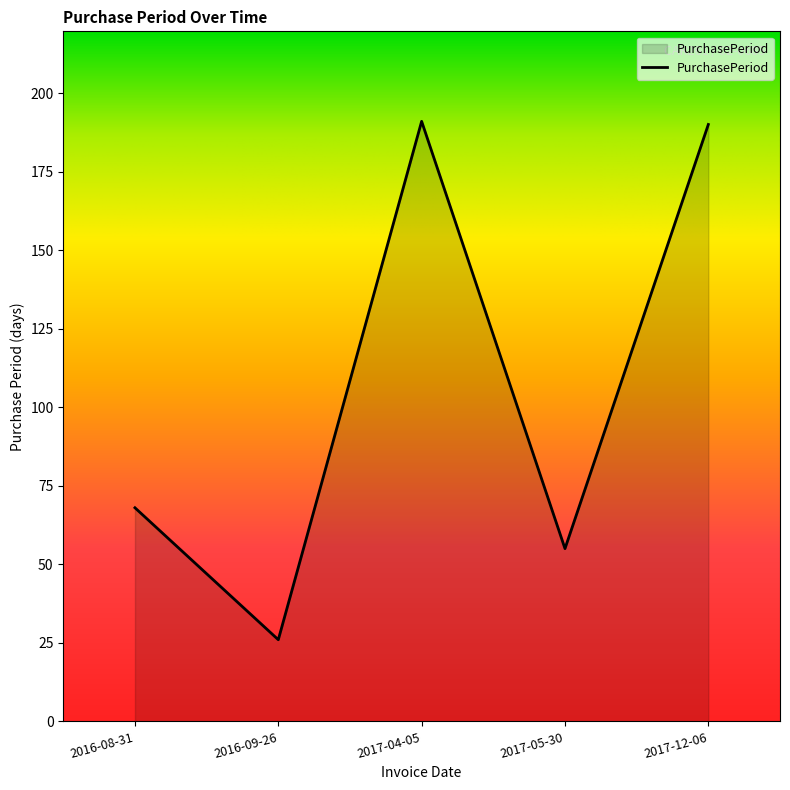

What is the difference between the maximum and minimum values?

165